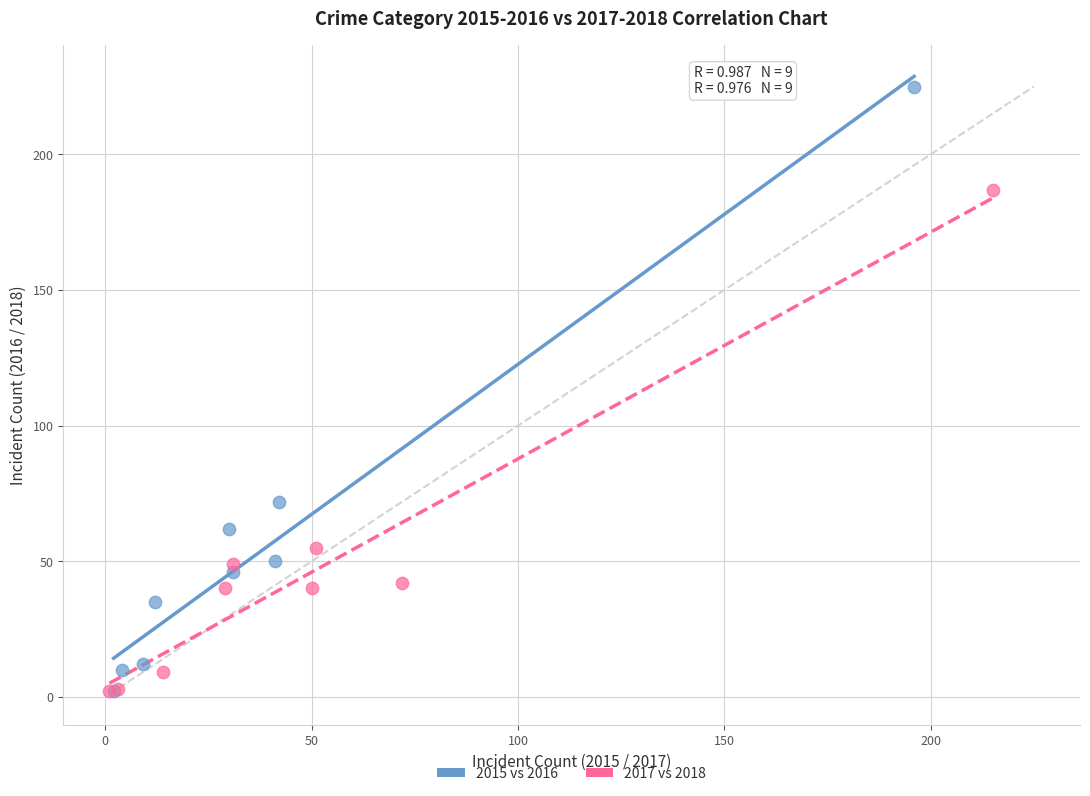

Which series has the widest spread of Y values?

2015 vs 2016